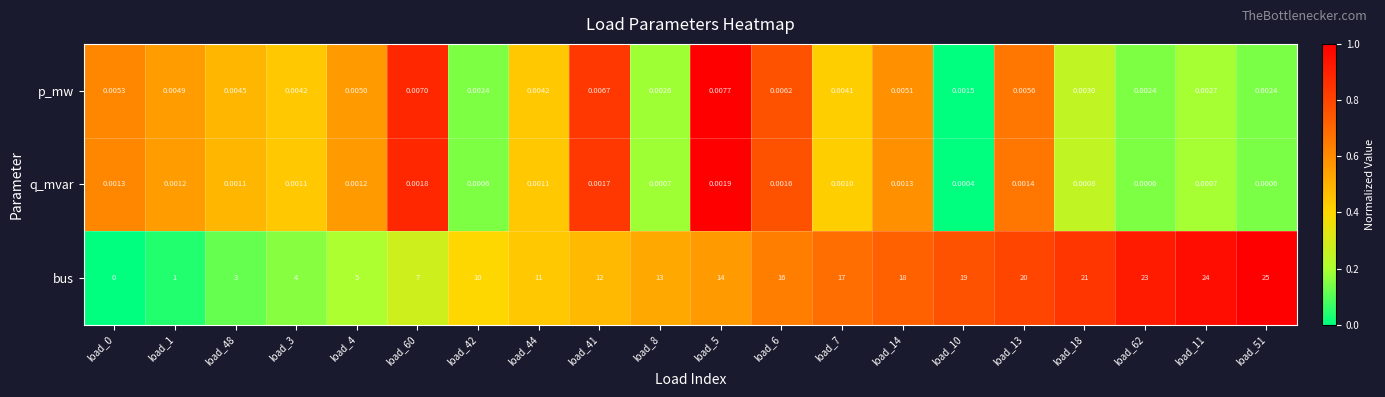

Is the value of q_mvar at load_3 greater than the value of bus at load_4?

No